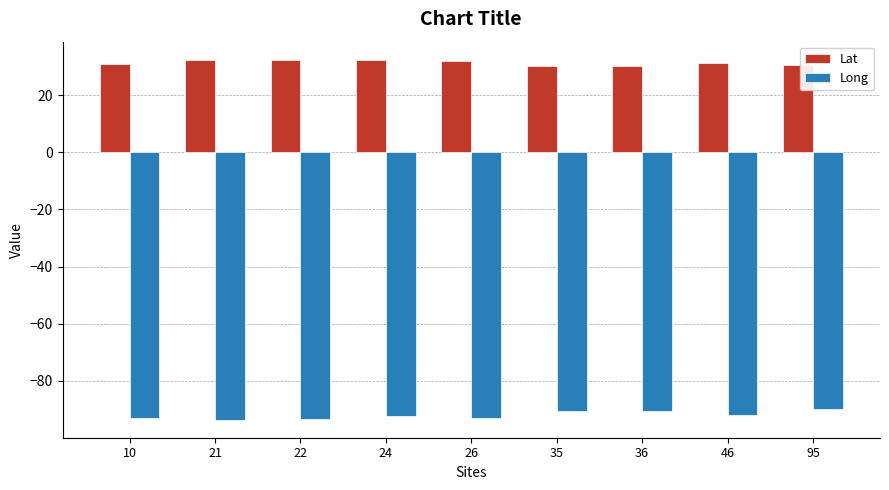

Are the bars grouped side by side (vs. stacked)?

Yes